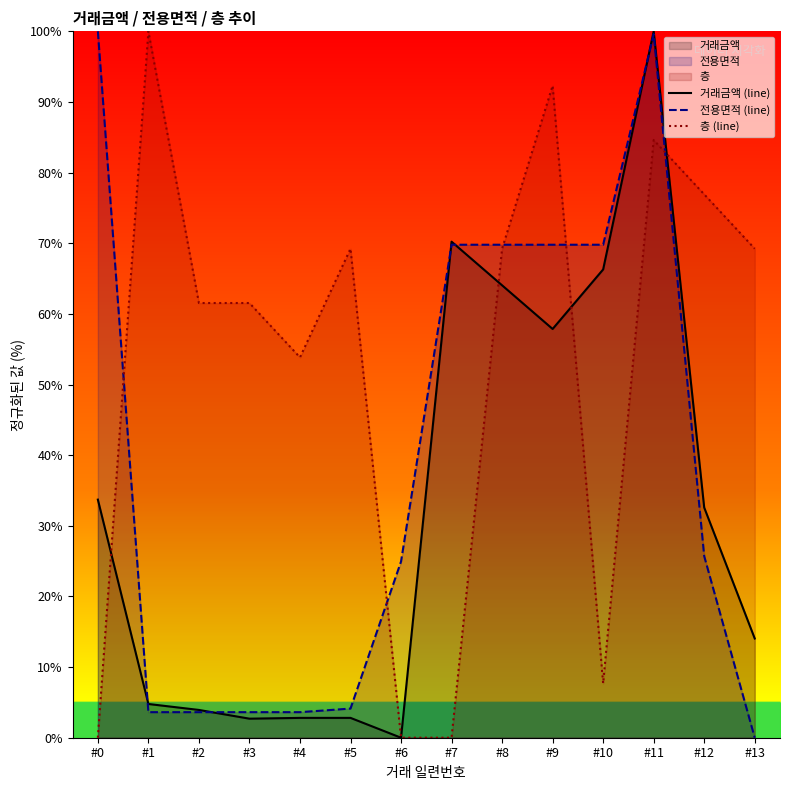

At which category does 거래금액 (line) reach its first local valley?

#3